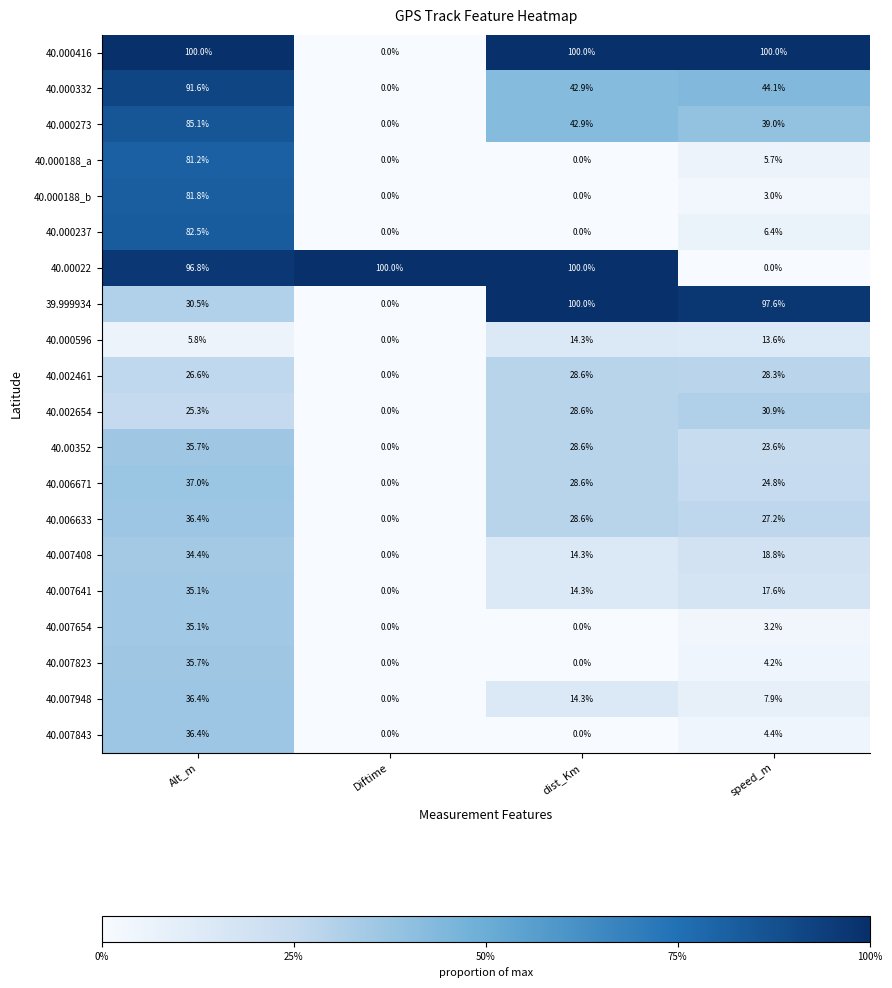

What is the difference between the 40.007843 values at speed_m and Alt_m?

32.0